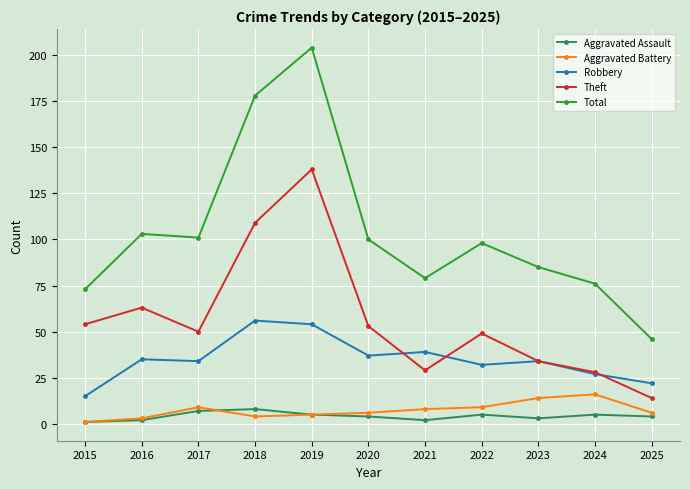

True or false: Robbery and Theft intersect in this chart.

True